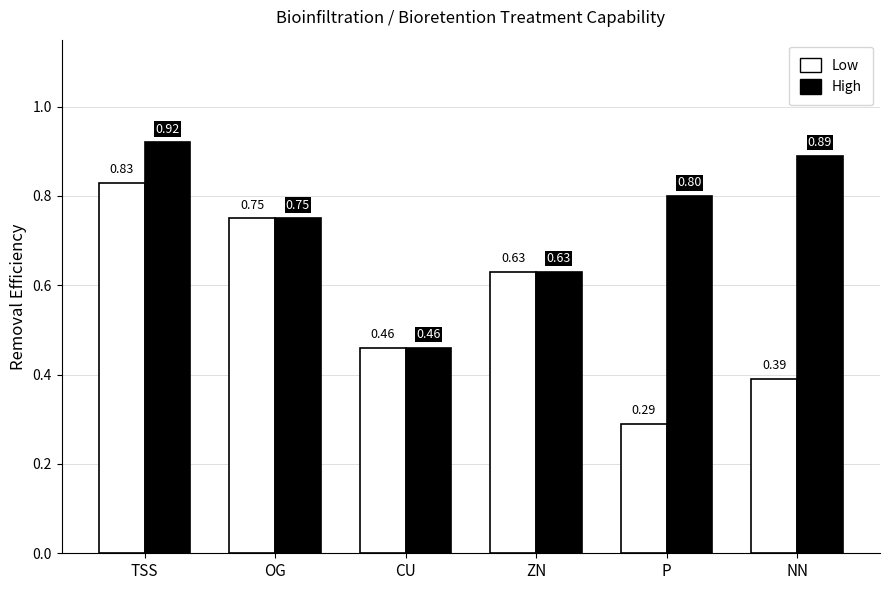

Where is High nearest to the value 0?

CU